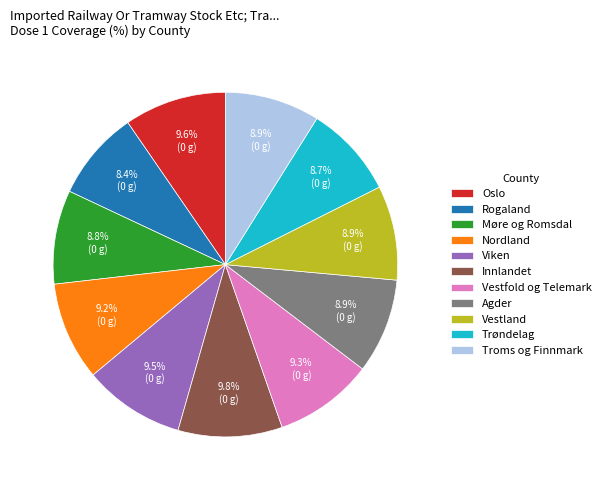

What is the ratio of the value at Rogaland to the value at Troms og Finnmark?

0.9